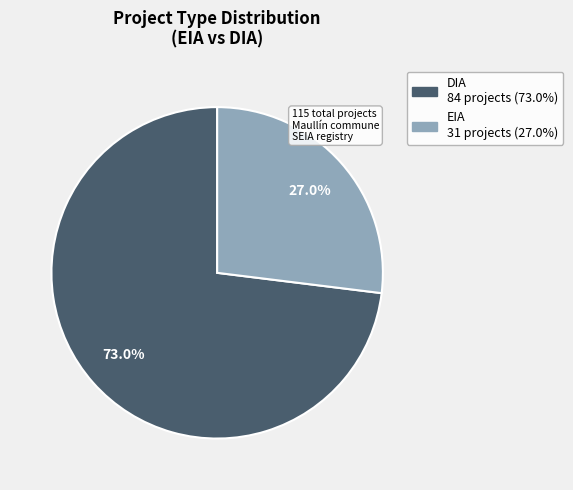

The EIA slice represents 22% of the pie. True or false?

False